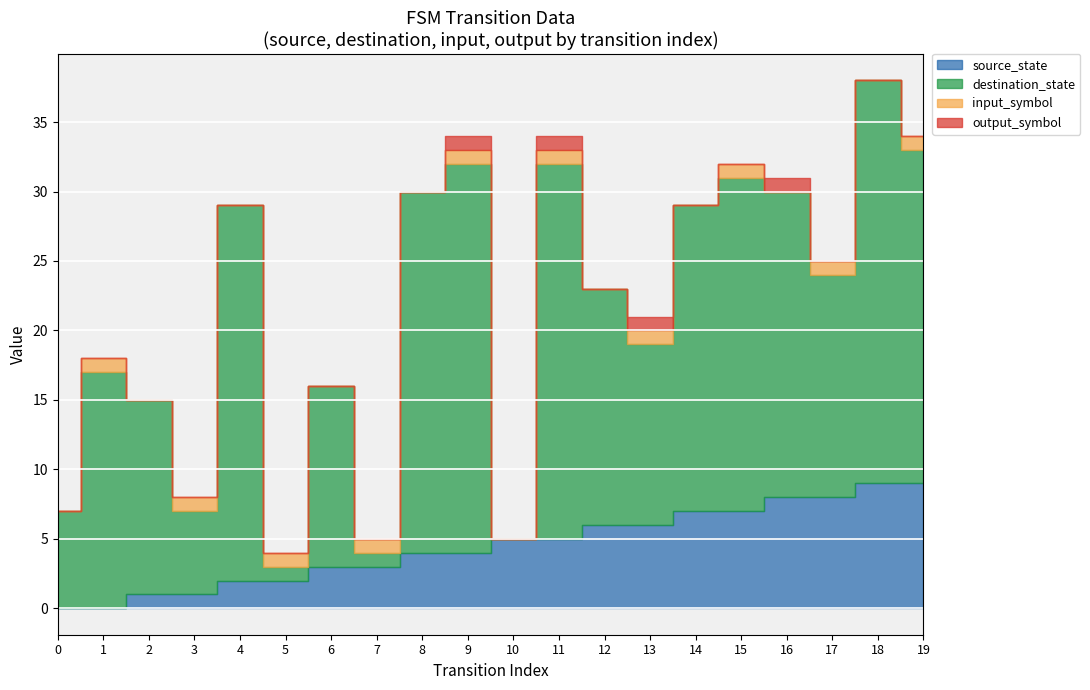

List the labels in order of output_symbol value, smallest first.

0, 1, 2, 3, 4, 5, 6, 7, 8, 10, 12, 14, 15, 17, 18, 19, 9, 11, 13, 16